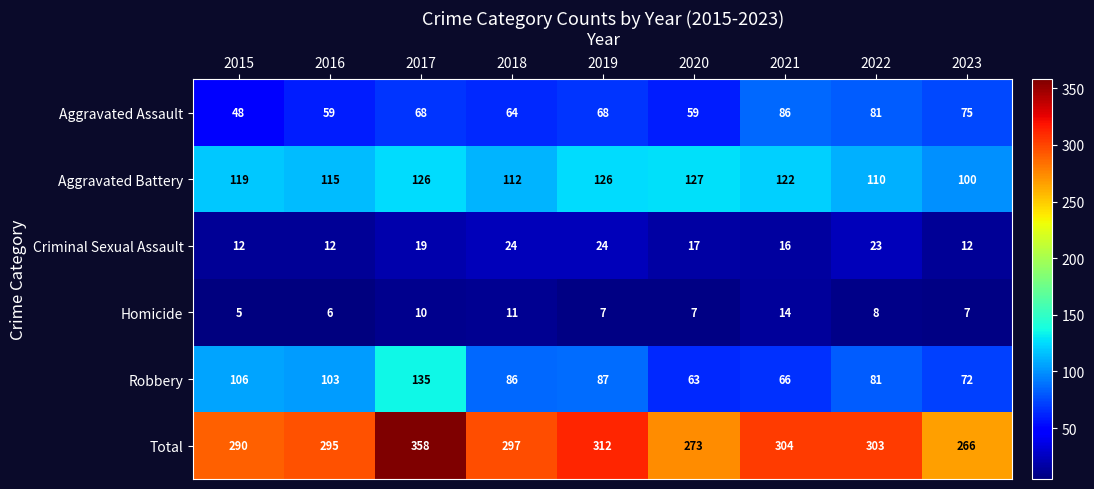

Rank the series by their maximum value, from lowest to highest.

Homicide, Criminal Sexual Assault, Aggravated Assault, Aggravated Battery, Robbery, Total